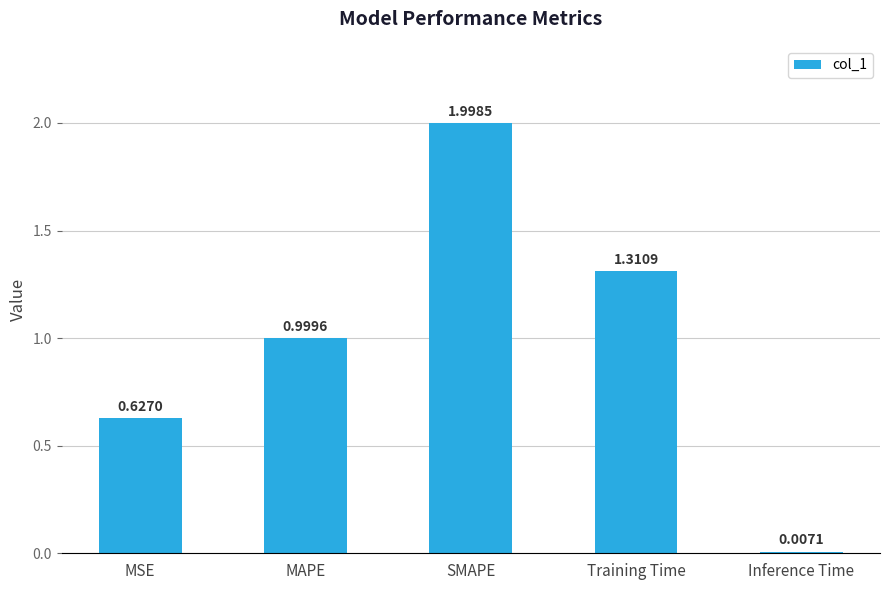

The value at MAPE is 0.2. True or false?

False